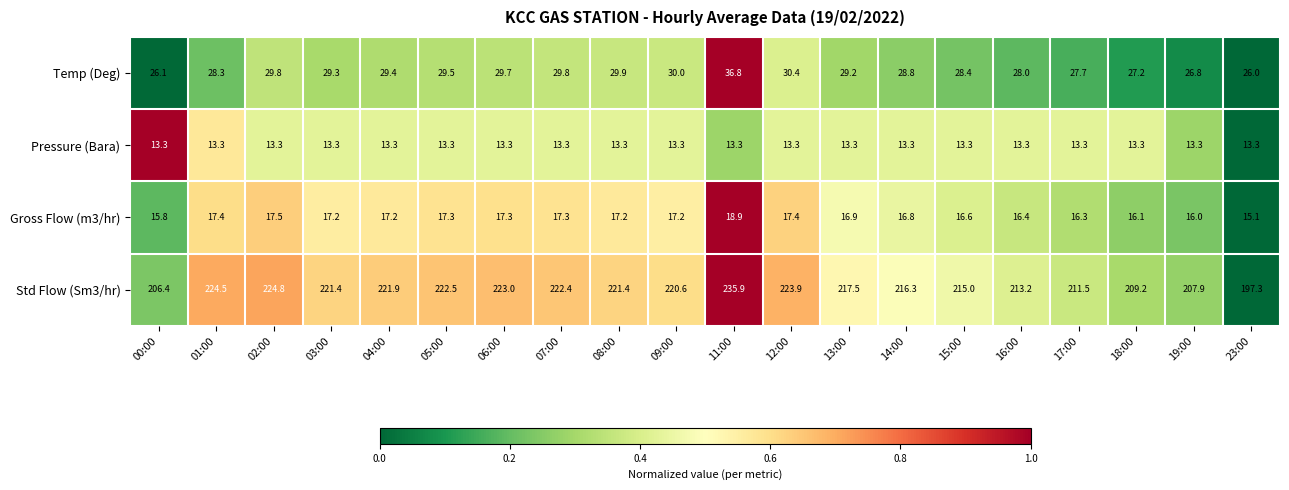

Is it true that Std Flow (Sm3/hr) equals 221.4 at 08:00?

True